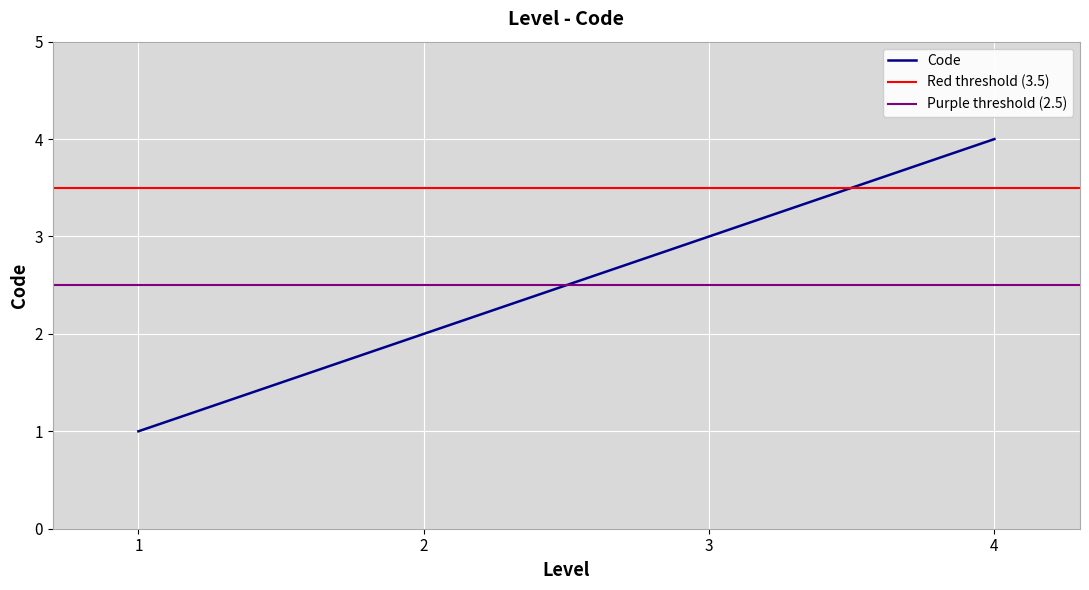

Rank the categories by Code value from highest to lowest.

4, 3, 2, 1